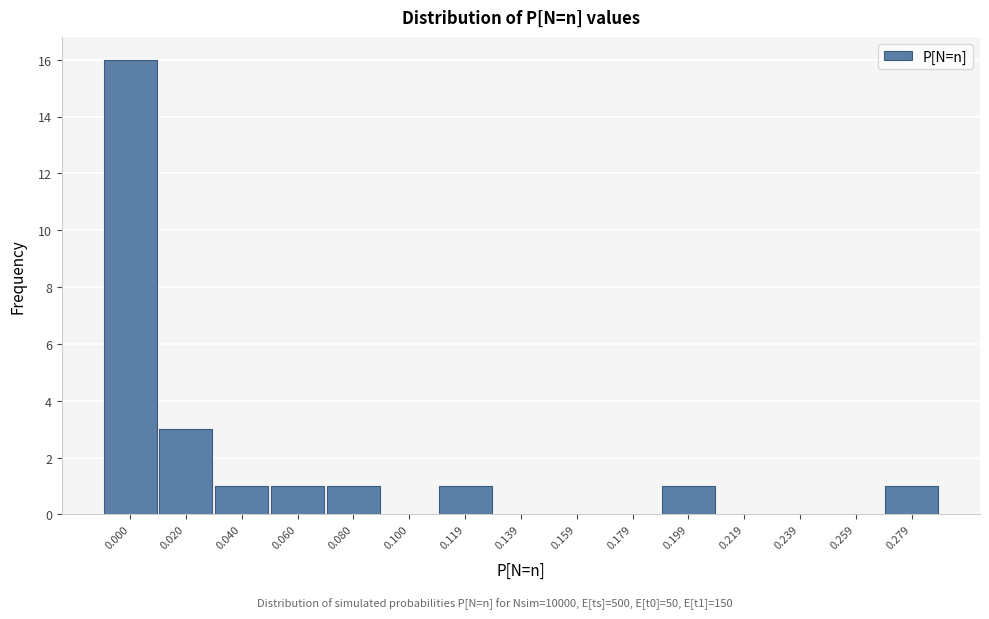

Reading left to right, list all the values displayed in this chart.

0.000=16	0.020=3	0.040=1	0.060=1	0.080=1	0.100=0	0.119=1	0.139=0	0.159=0	0.179=0	0.199=1	0.219=0	0.239=0	0.259=0	0.279=1